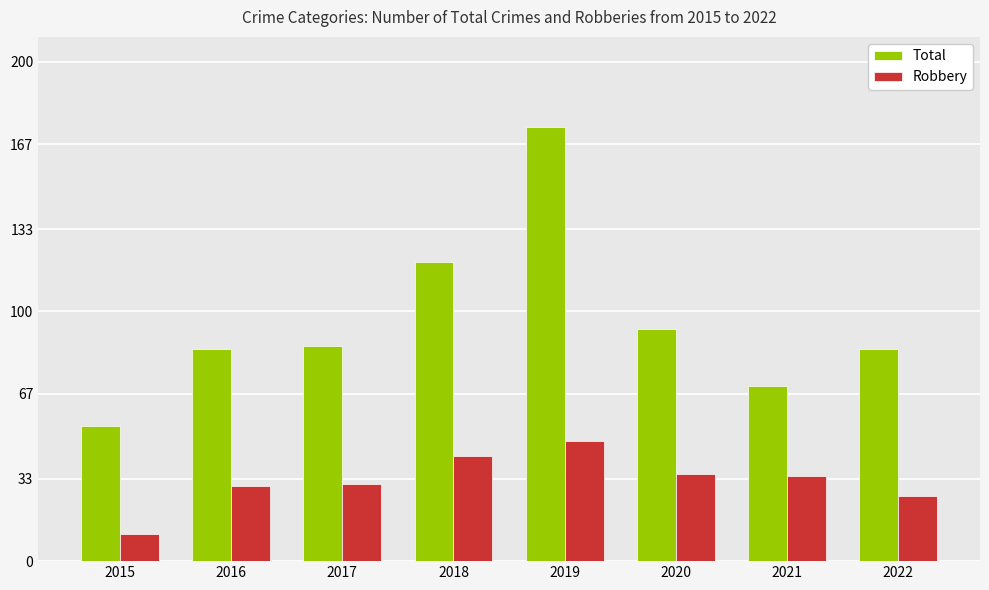

What is the difference between the highest and lowest values at 2016?

55